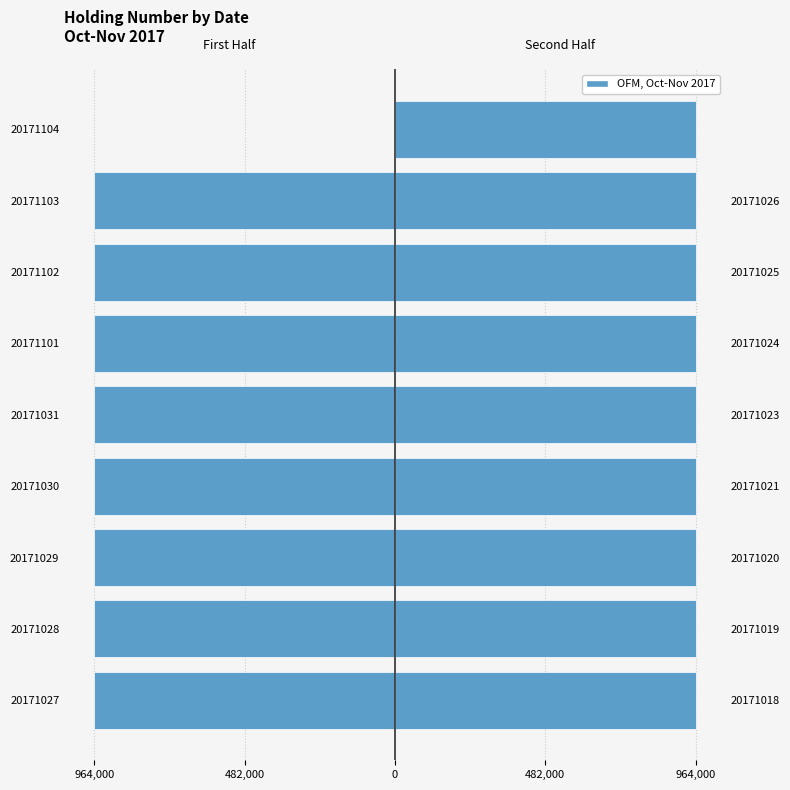

Is it true that First Half equals -1350253.6 at 20171028?

False